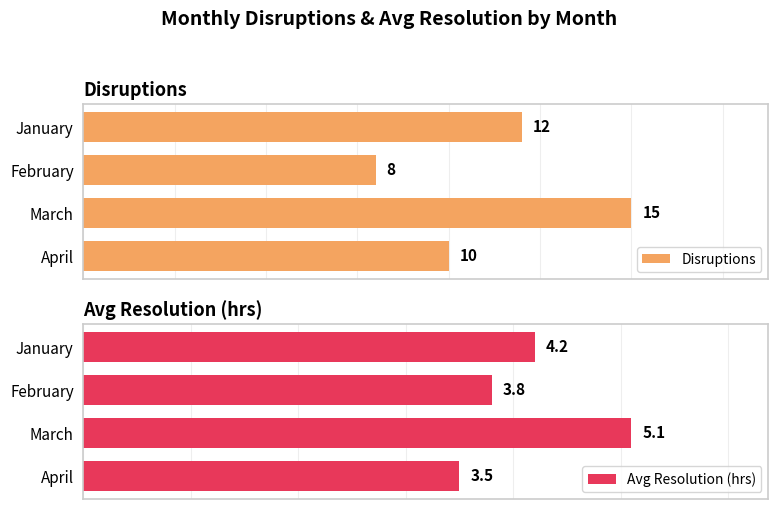

At which label does Avg Resolution (hrs) reach its peak?

March